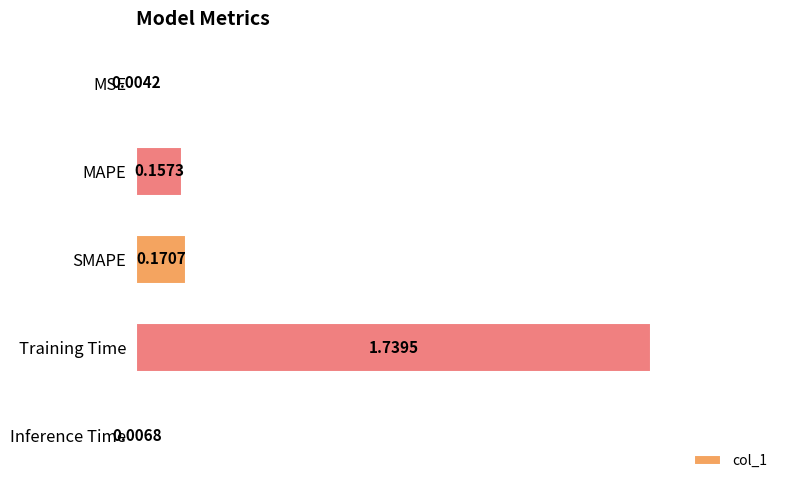

Which label corresponds to the largest value in the chart?

Training Time